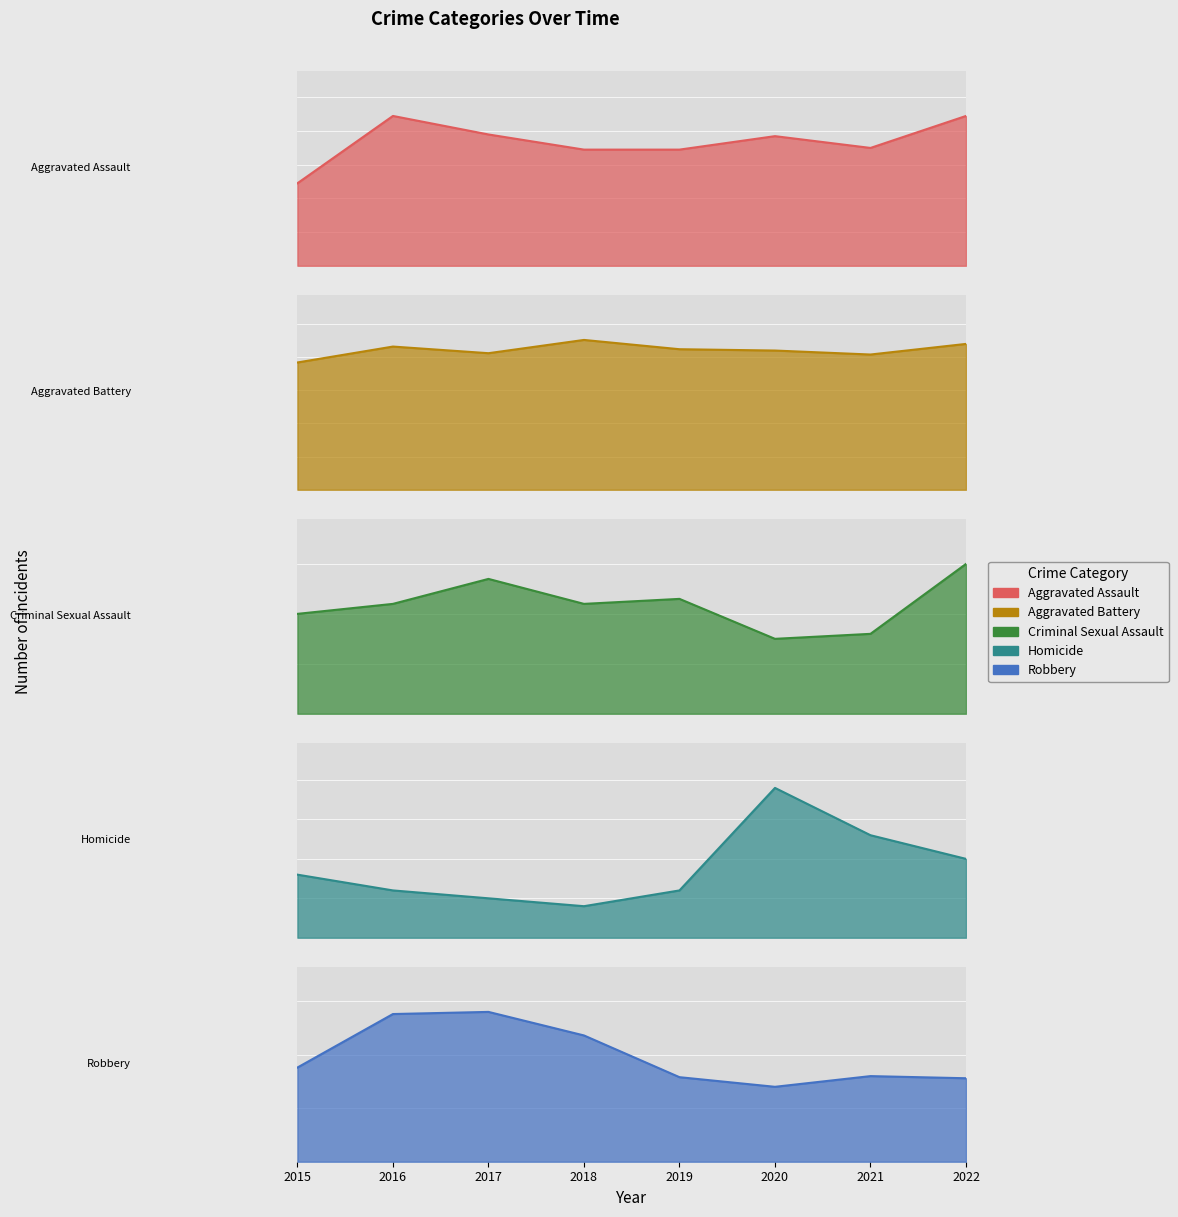

At which label does Criminal Sexual Assault reach its minimum?

2020